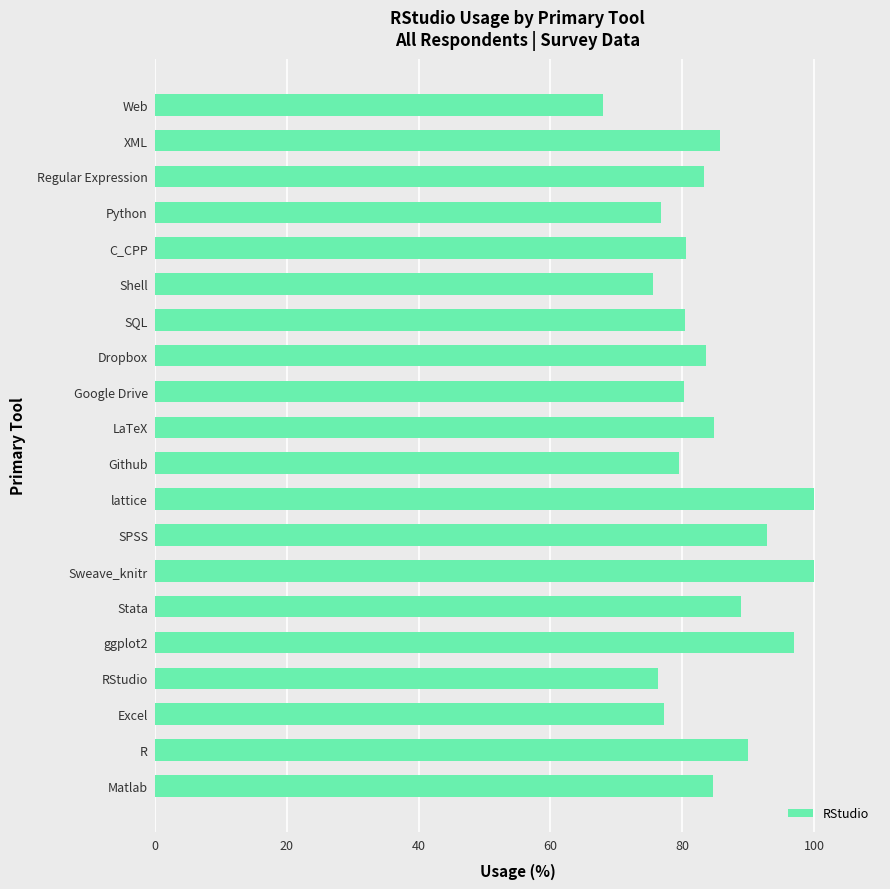

What is the change in value from SPSS to lattice?

+7.1